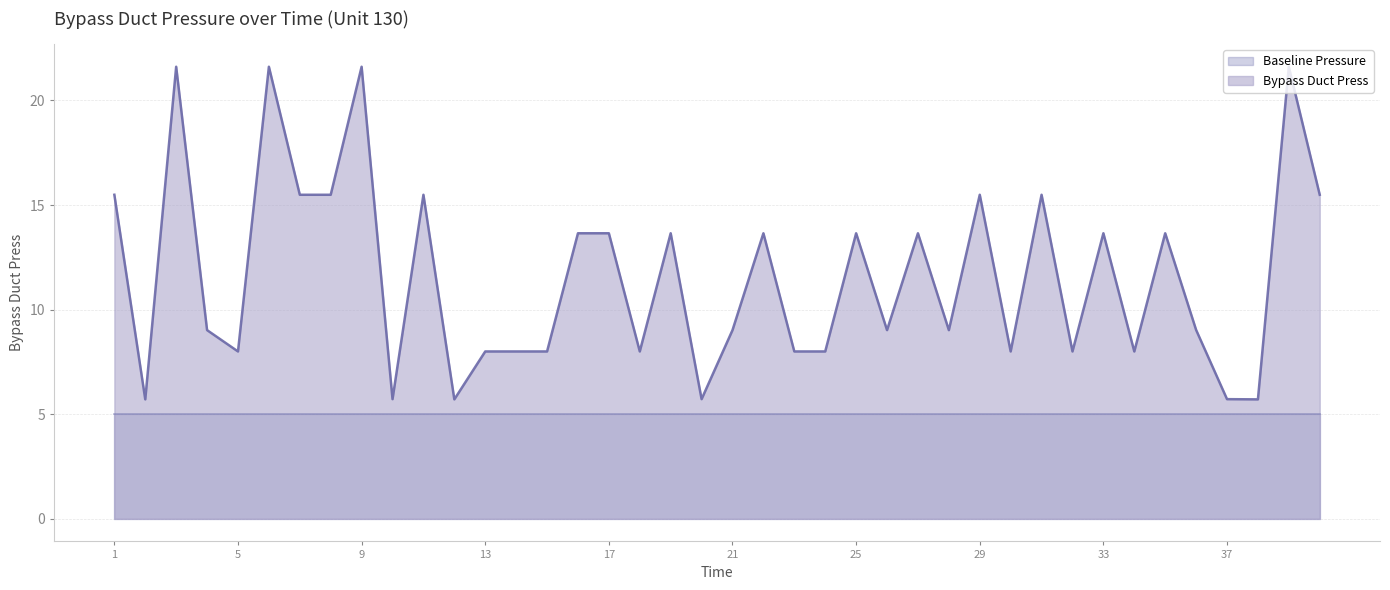

Where does the data first go above 9?

1